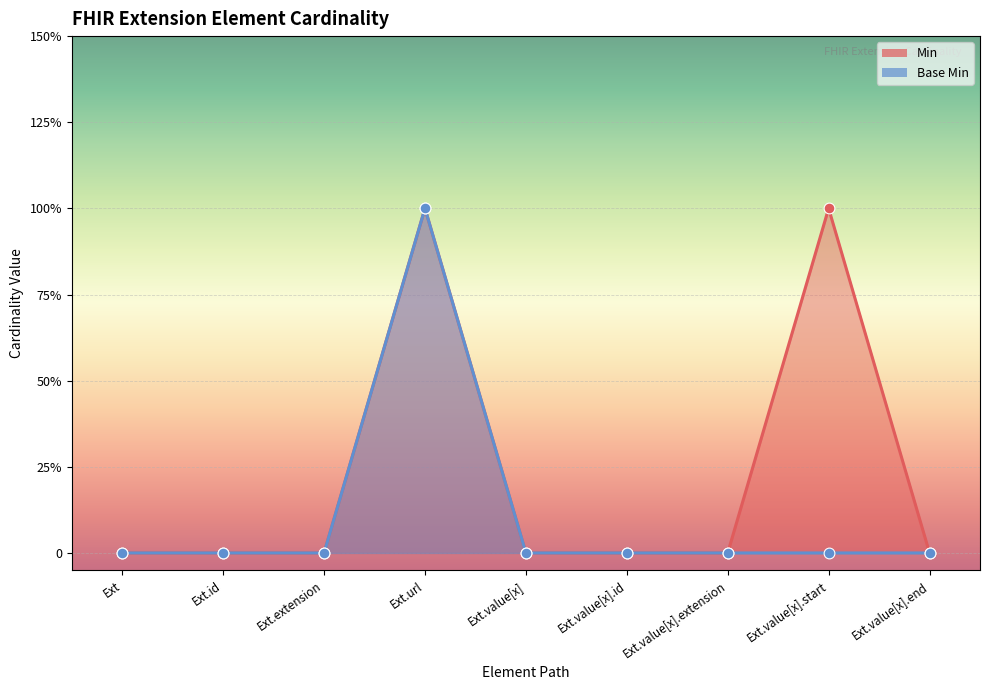

Which series reaches the minimum Y coordinate?

Min